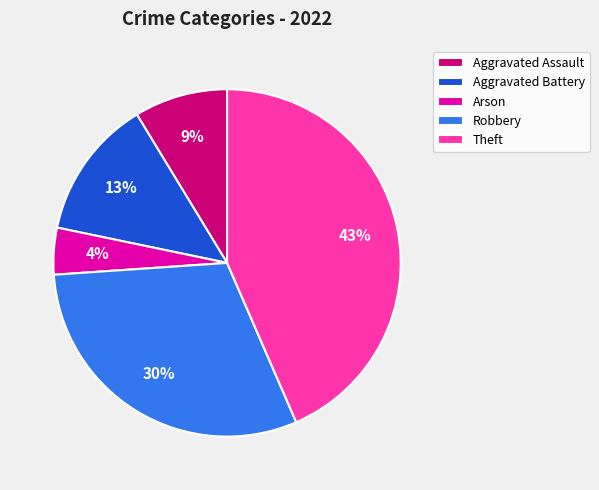

Which slice is the largest?

Theft